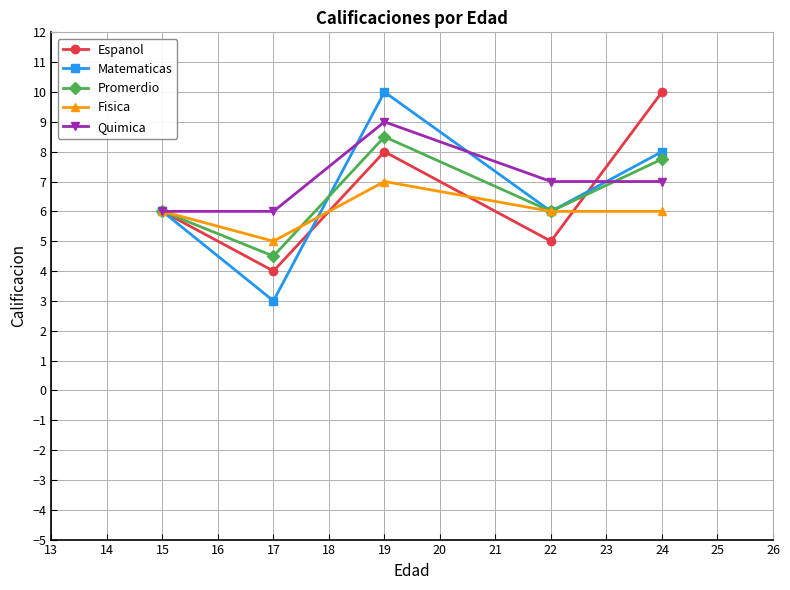

What are all the series names shown in the legend?

Espanol, Matematicas, Promerdio, Fisica, Quimica